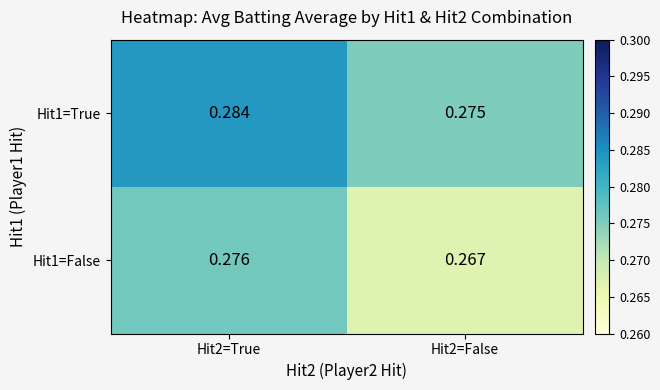

Which label corresponds to the smallest value in the chart?

Hit2=False